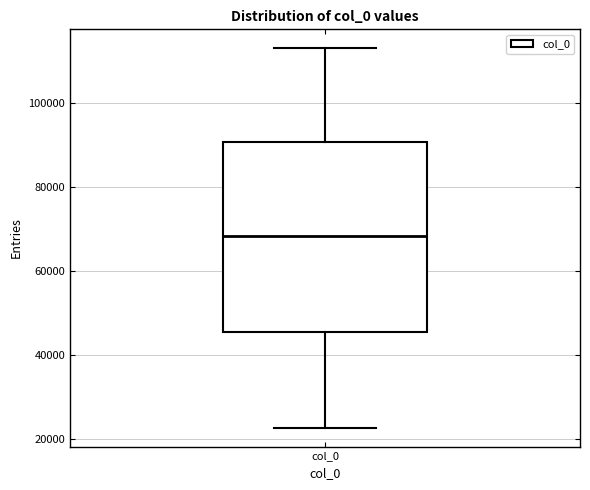

Where is the upper edge of the box for col_0 on the y-axis? The values are not printed on the chart, so give them approximately, as read against the axis.

90000